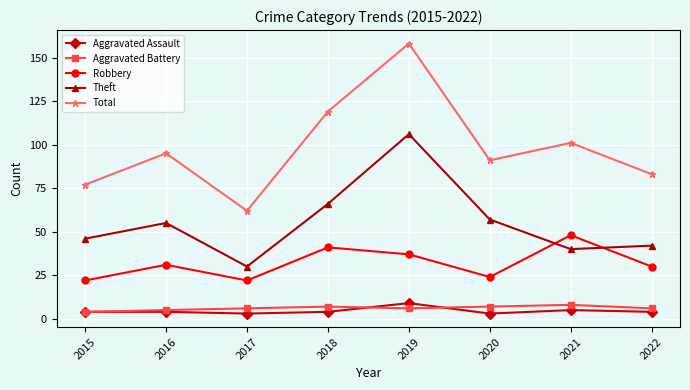

Reading left to right, list all the values displayed in this chart.

Aggravated Assault: 4	4	3	4	9	3	5	4
Aggravated Battery: 4	5	6	7	6	7	8	6
Robbery: 22	31	22	41	37	24	48	30
Theft: 46	55	30	66	106	57	40	42
Total: 77	95	62	119	158	91	101	83